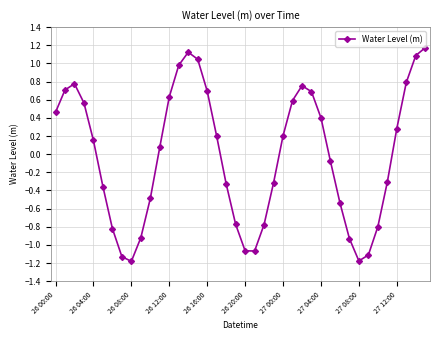

How many interior local peaks (higher than both neighbors) does the data have?

3